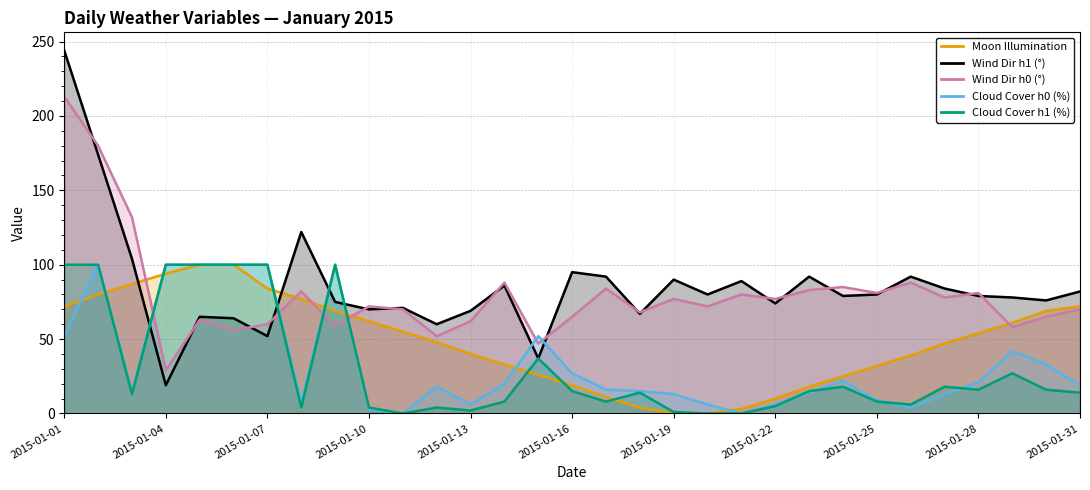

Is it true that h0_cloudcover equals 14 at 2015-01-23?

True